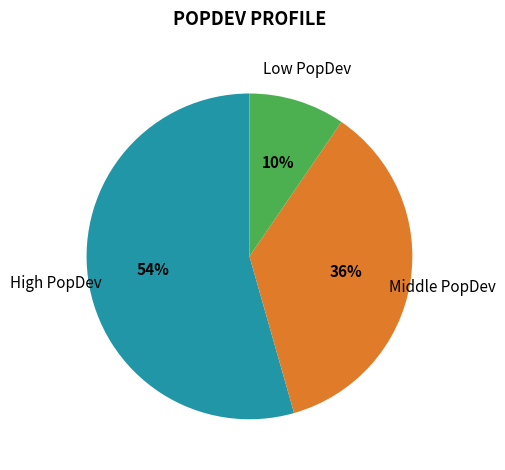

To the nearest percent, what is the average slice percentage?

33%